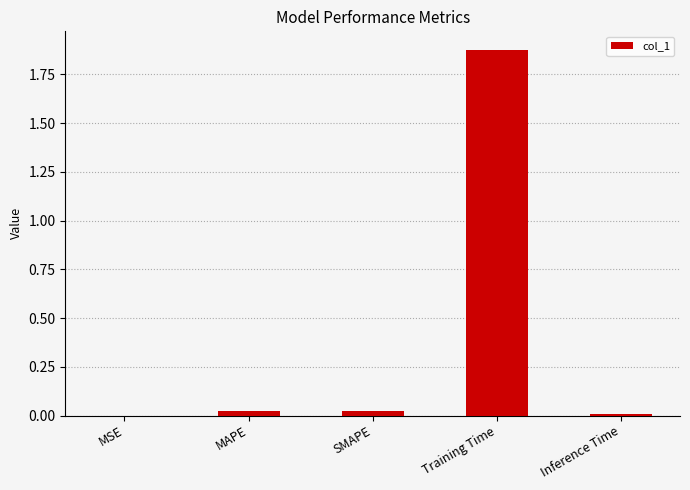

Which has a higher value, MAPE or Training Time?

Training Time